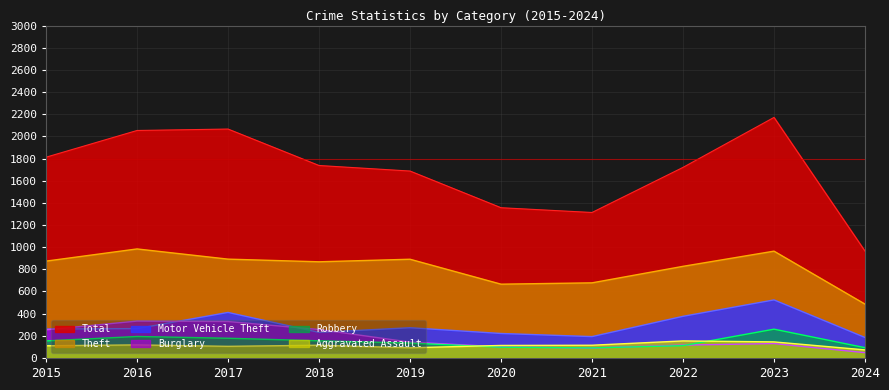

What is the difference between the Burglary values at 2019 and 2018?

114